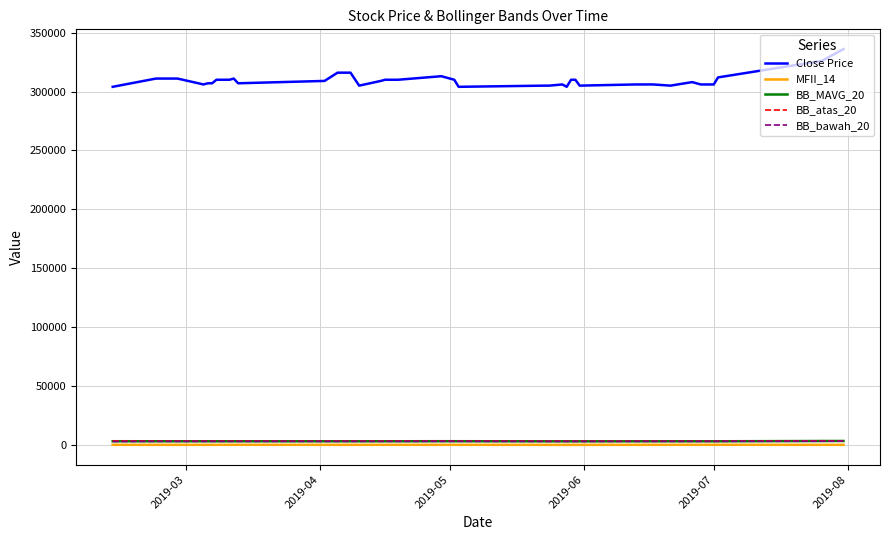

Which series has the largest total across all categories?

Close Price